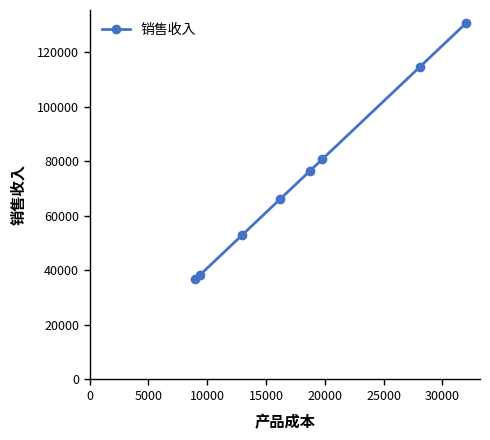

What is the maximum value shown in the chart?

130830